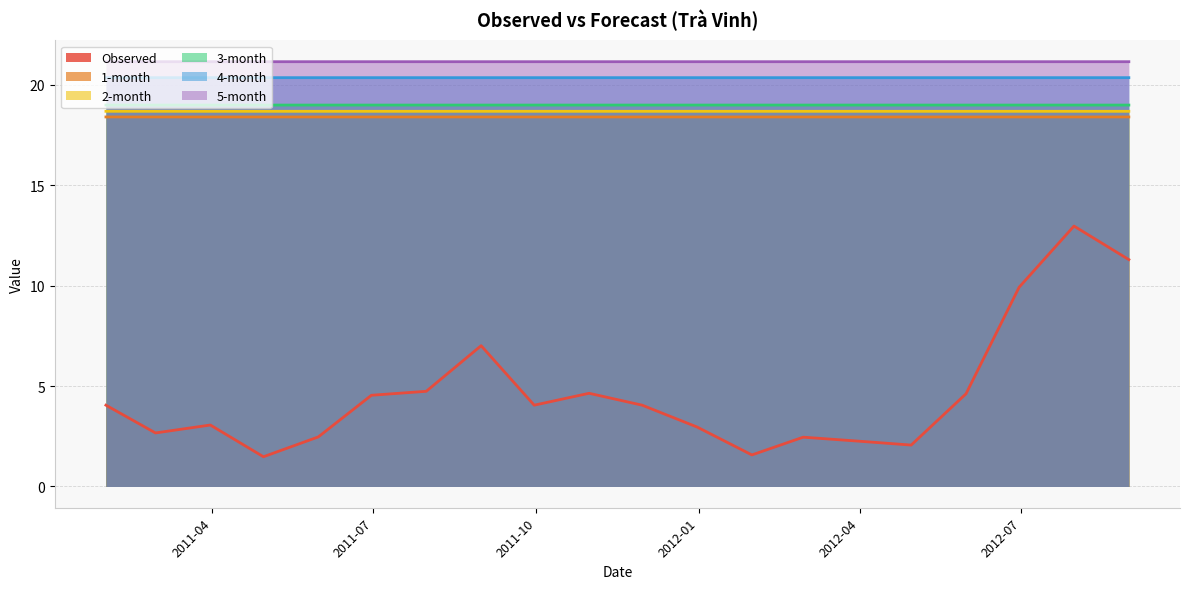

At which category does the chart reach its minimum across all series?

2011-04-30